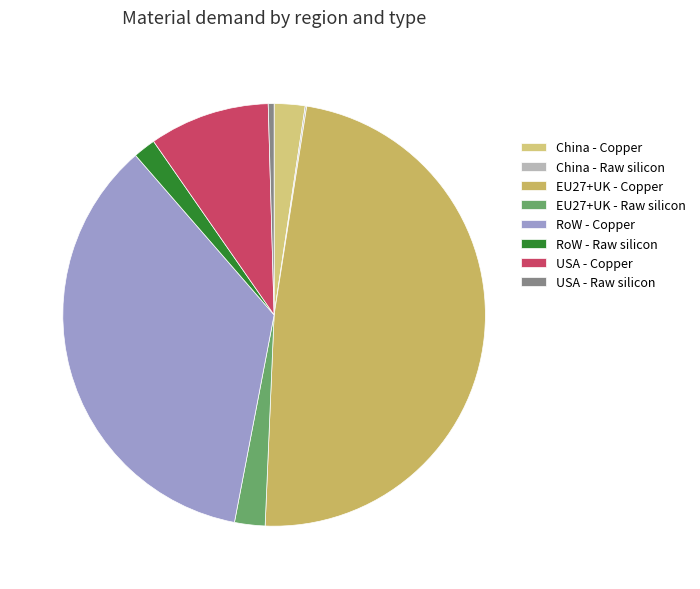

How many slices are in this pie chart?

8